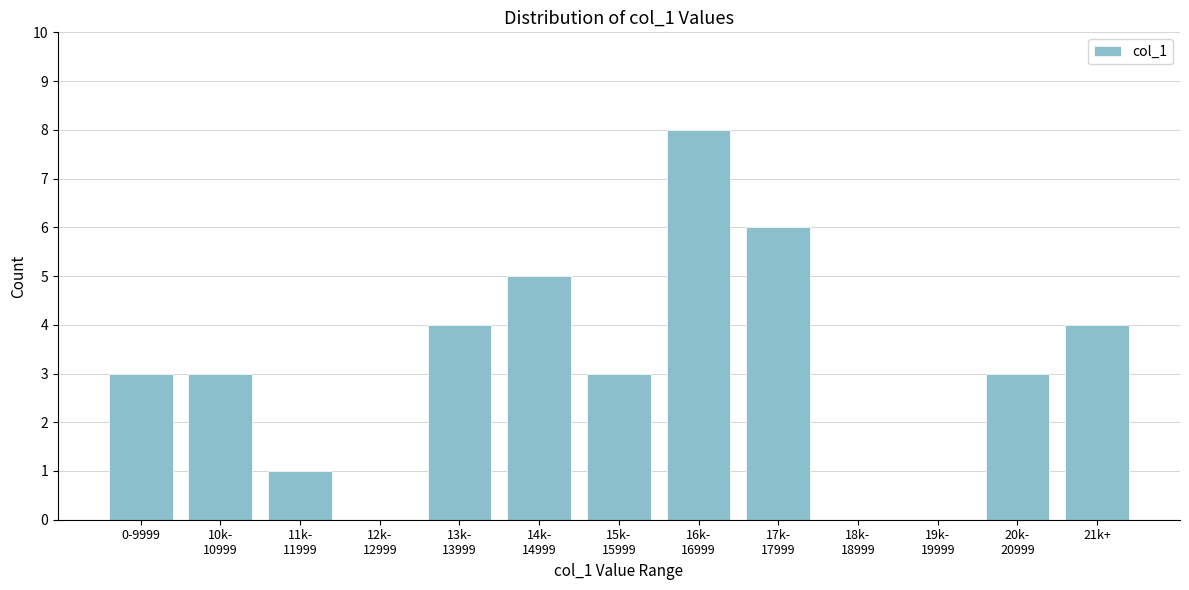

What is the sum of all values?

40